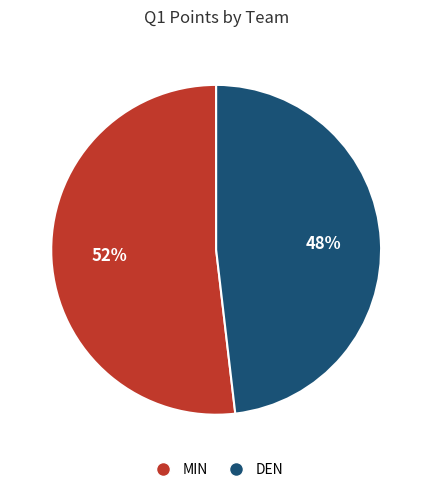

Is there a majority slice in this chart?

Yes